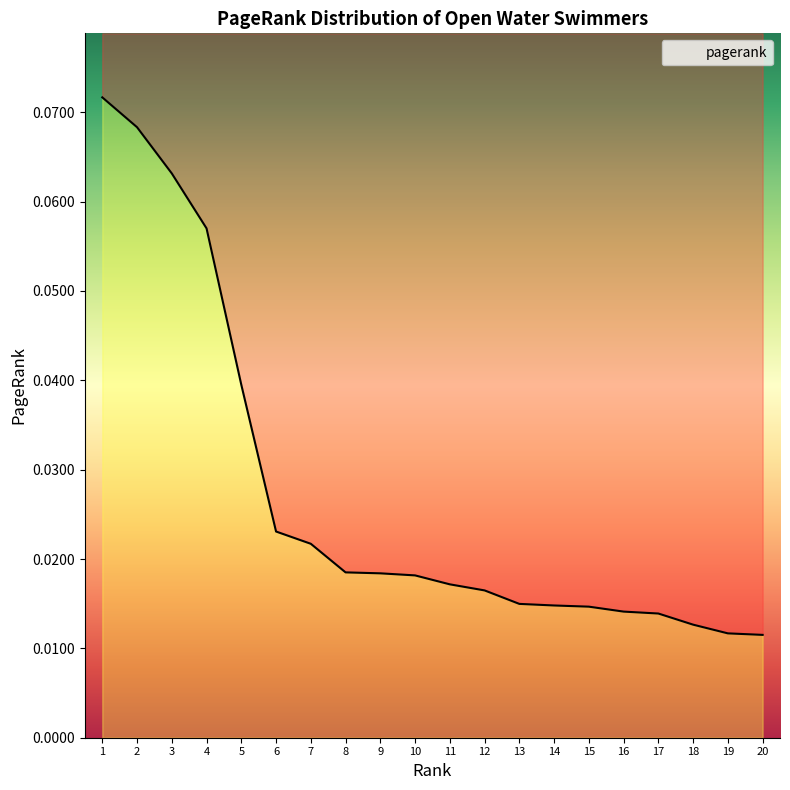

Is it true that the value at 9 is 0.0?

True